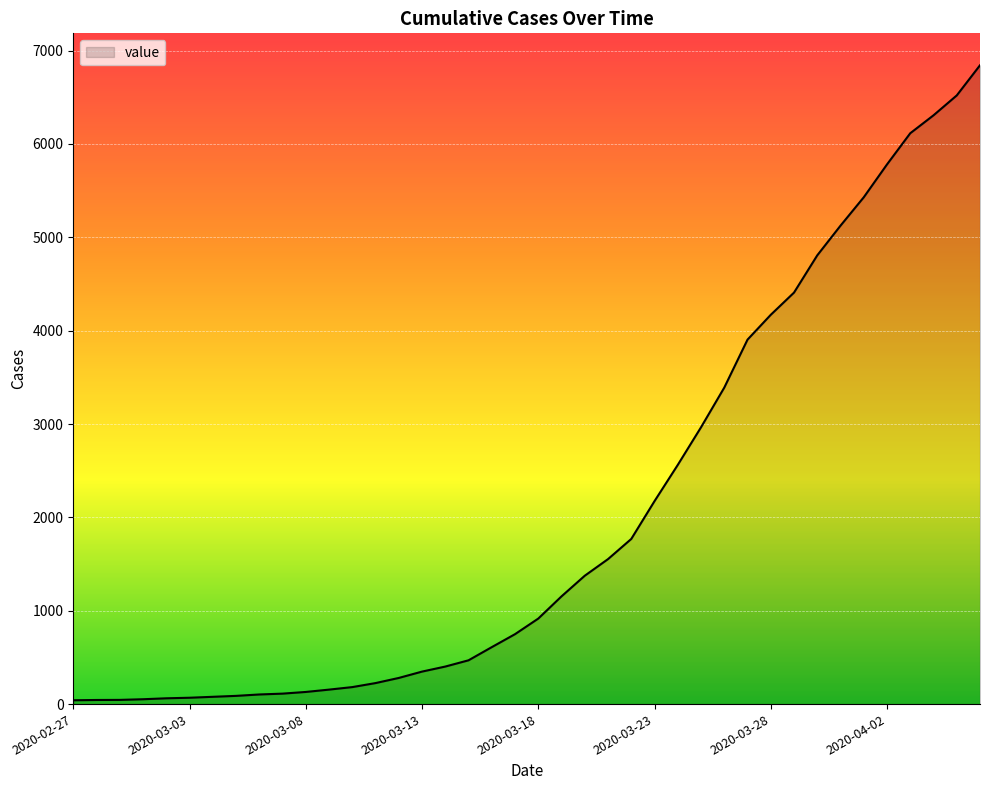

What is the difference between the maximum and minimum values?

6802